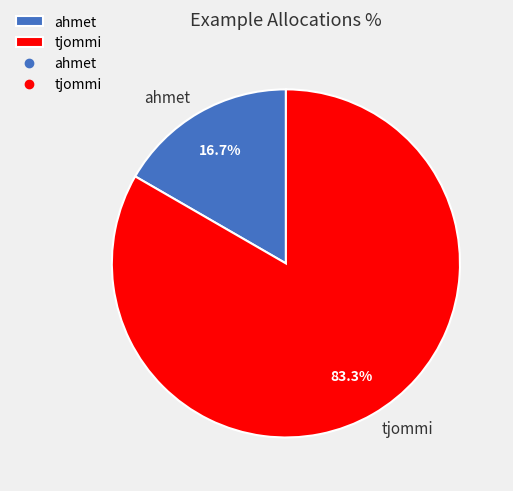

What portion of the pie excludes ahmet?

83.3%